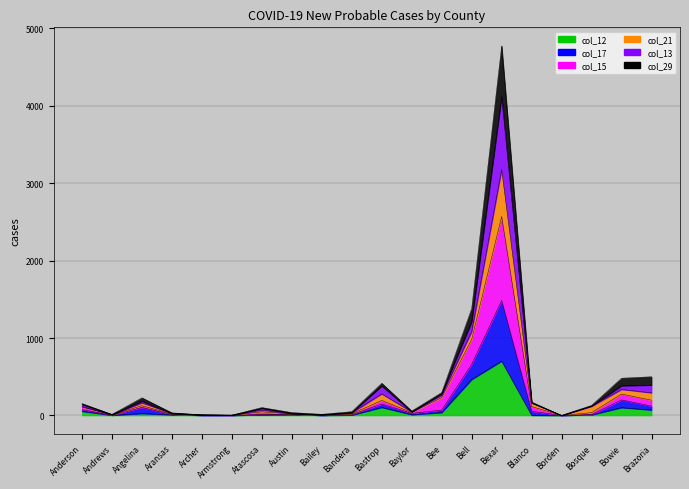

Which has a higher value, Bexar or Bosque?

Bexar